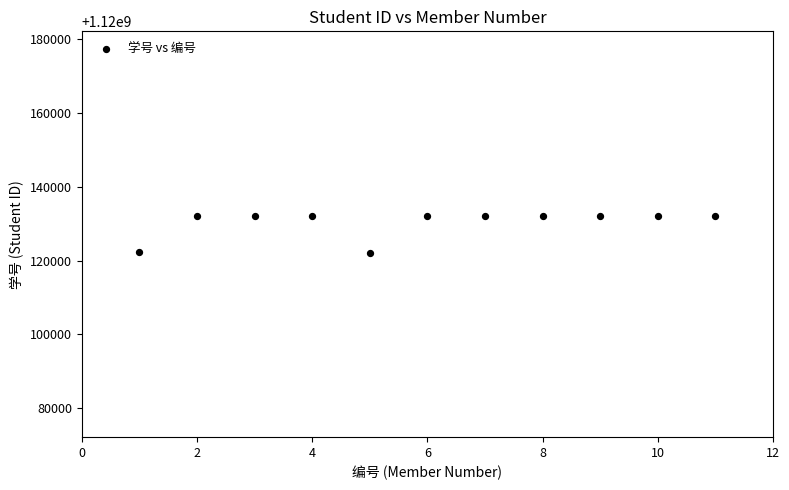

What is the range of X values (max minus min)?

10